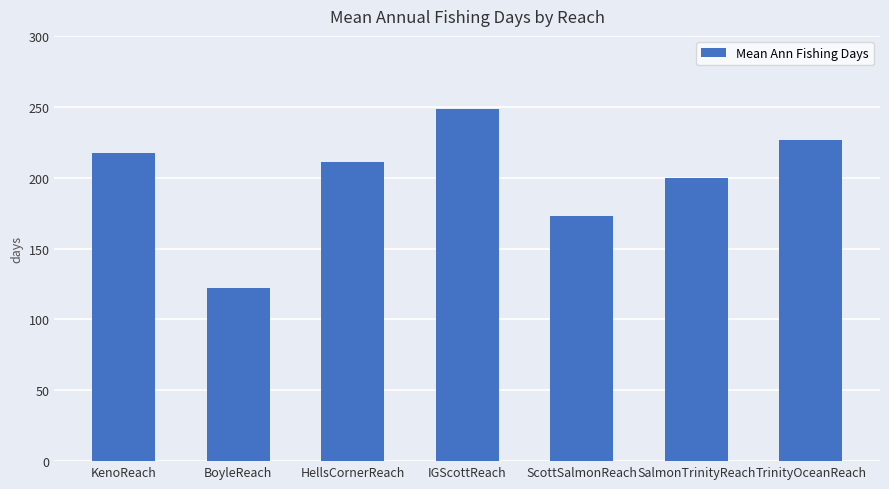

Rank the categories by value from lowest to highest.

BoyleReach, ScottSalmonReach, SalmonTrinityReach, HellsCornerReach, KenoReach, TrinityOceanReach, IGScottReach